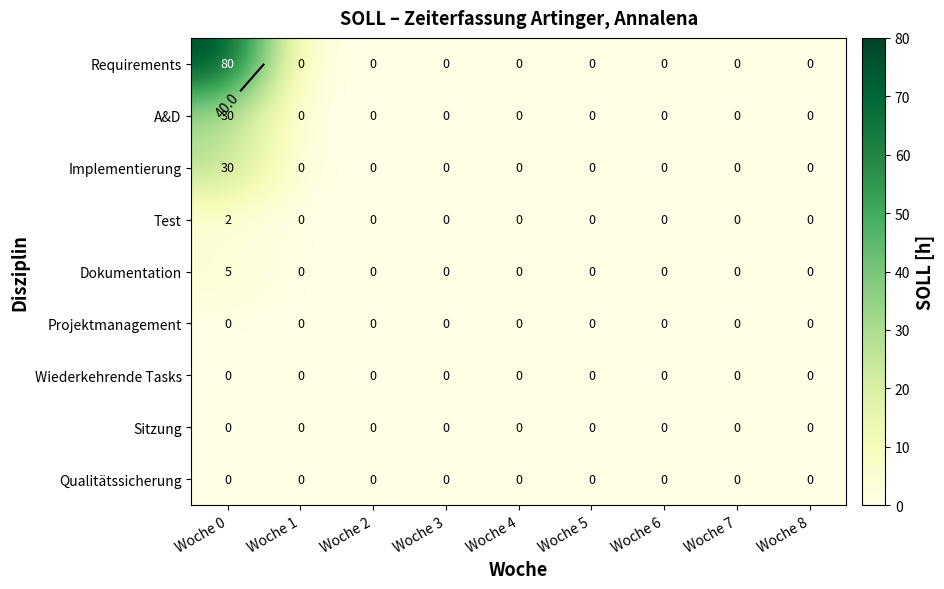

List the labels in order of Sitzung value, smallest first.

Woche 0, Woche 1, Woche 2, Woche 3, Woche 4, Woche 5, Woche 6, Woche 7, Woche 8